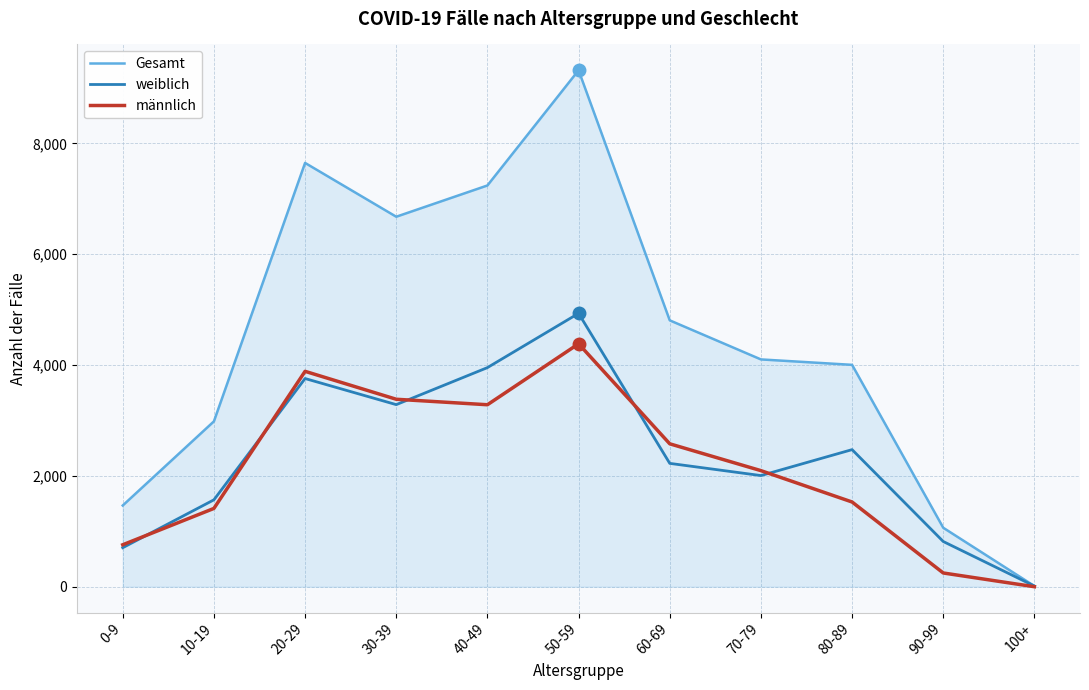

What are all the series names shown in the legend?

Gesamt, weiblich, männlich